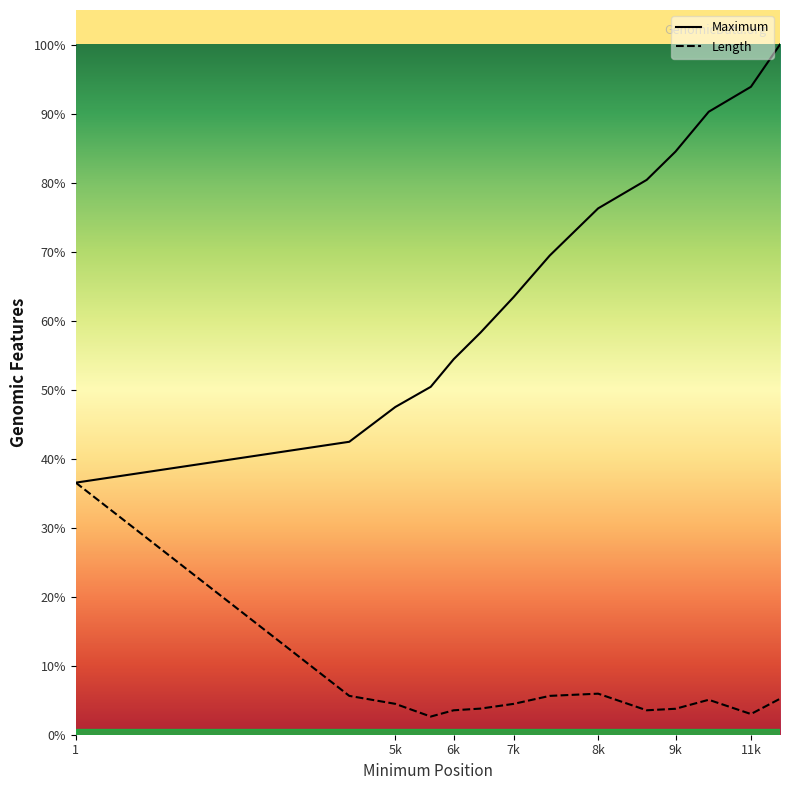

Where is the first local maximum for Length?

8k